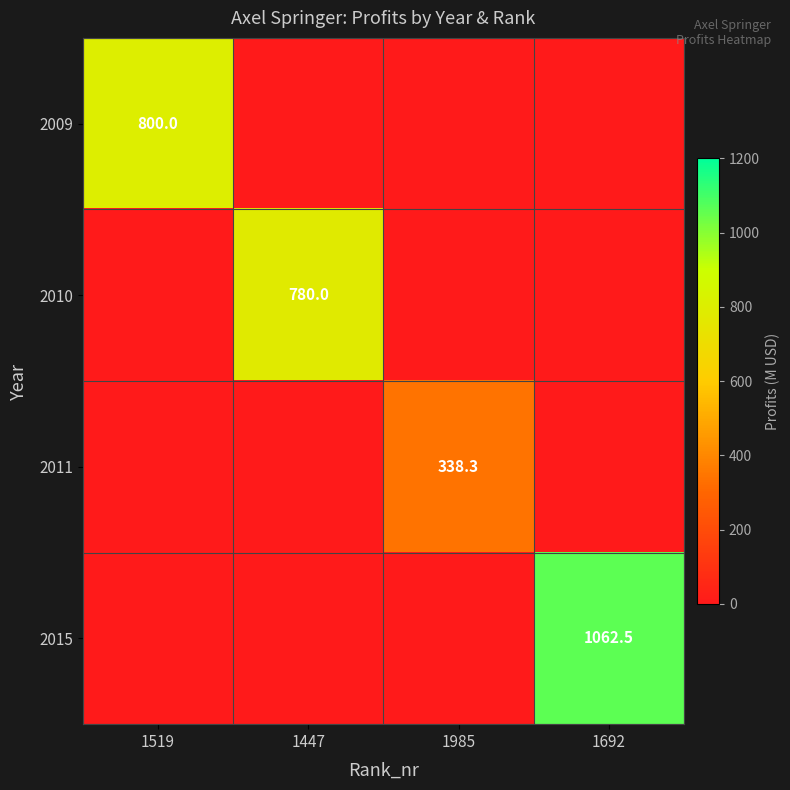

Is it true that 2015 equals 1062.5 at 1692?

True